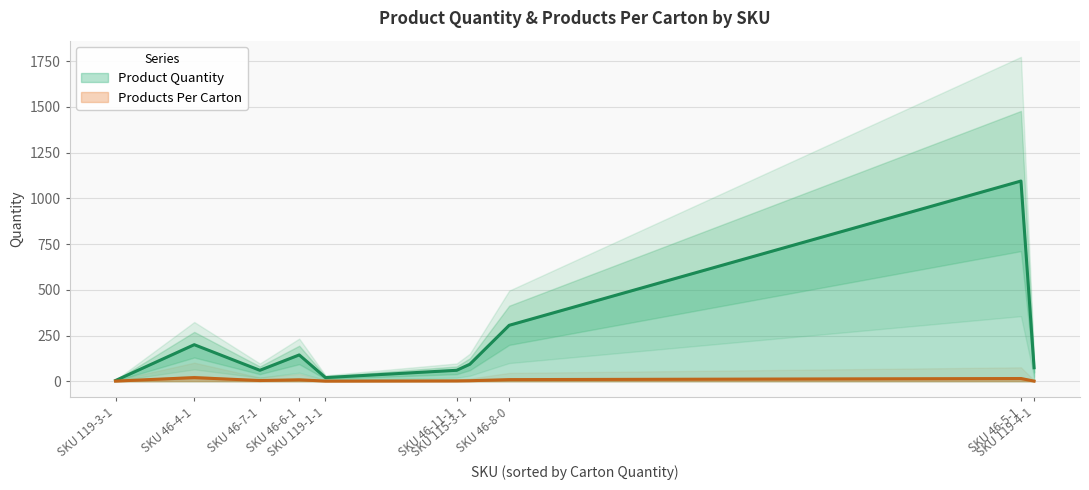

At SKU 115-3-1, list the series in order from smallest to largest.

Products Per Carton, Product Quantity